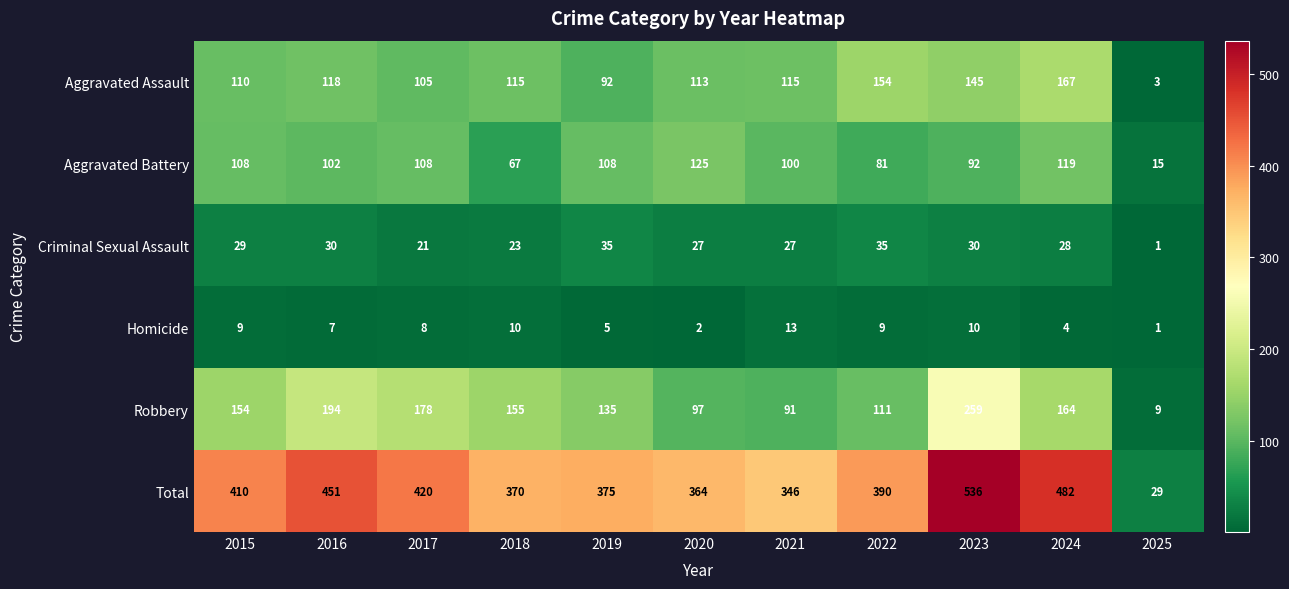

What is the total value across all series at 2024?

964